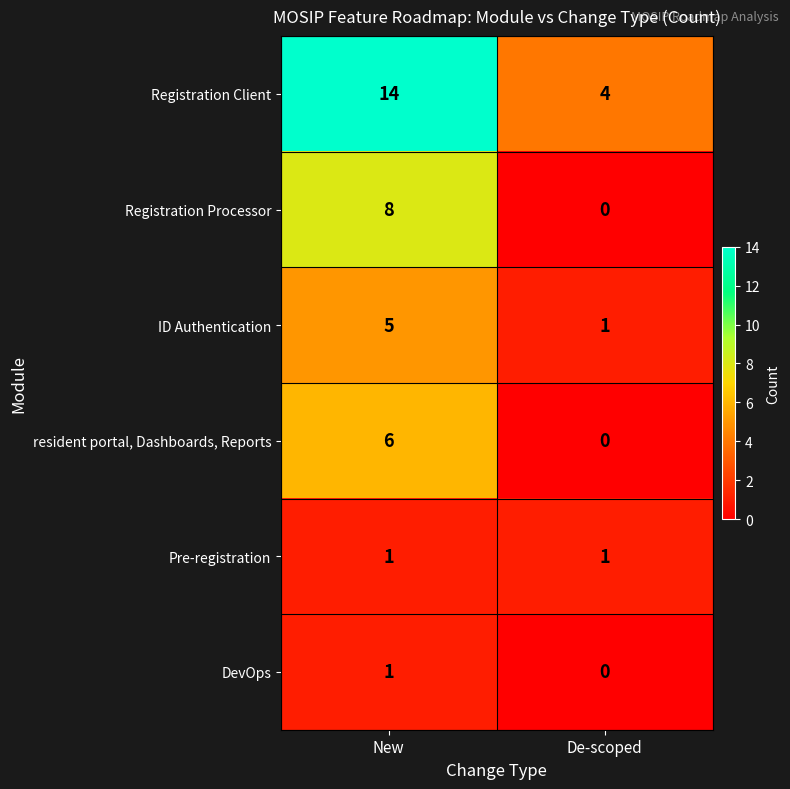

Rank the categories by DevOps value from highest to lowest.

New, De-scoped